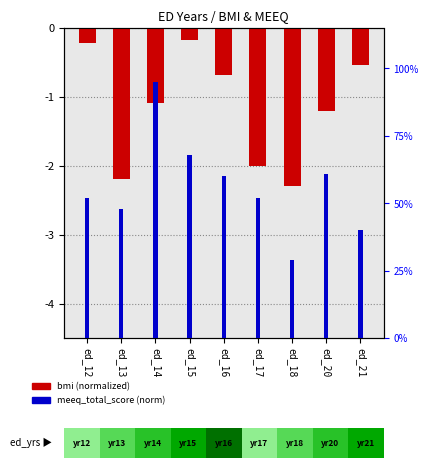

At which category is the sum across all series the highest?

ed_14